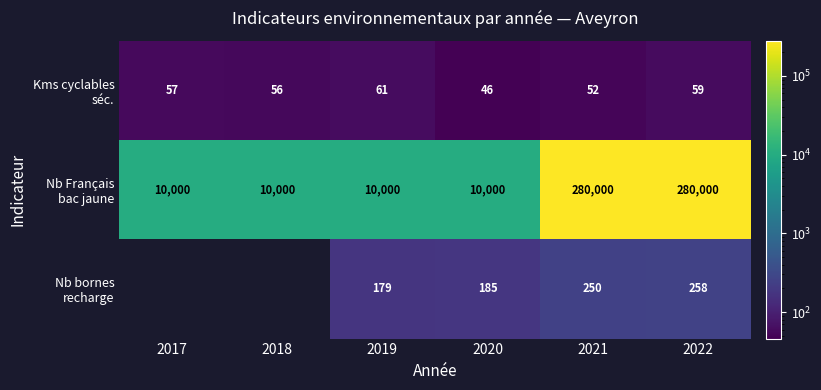

What is the total value across all series at 2020?

10231